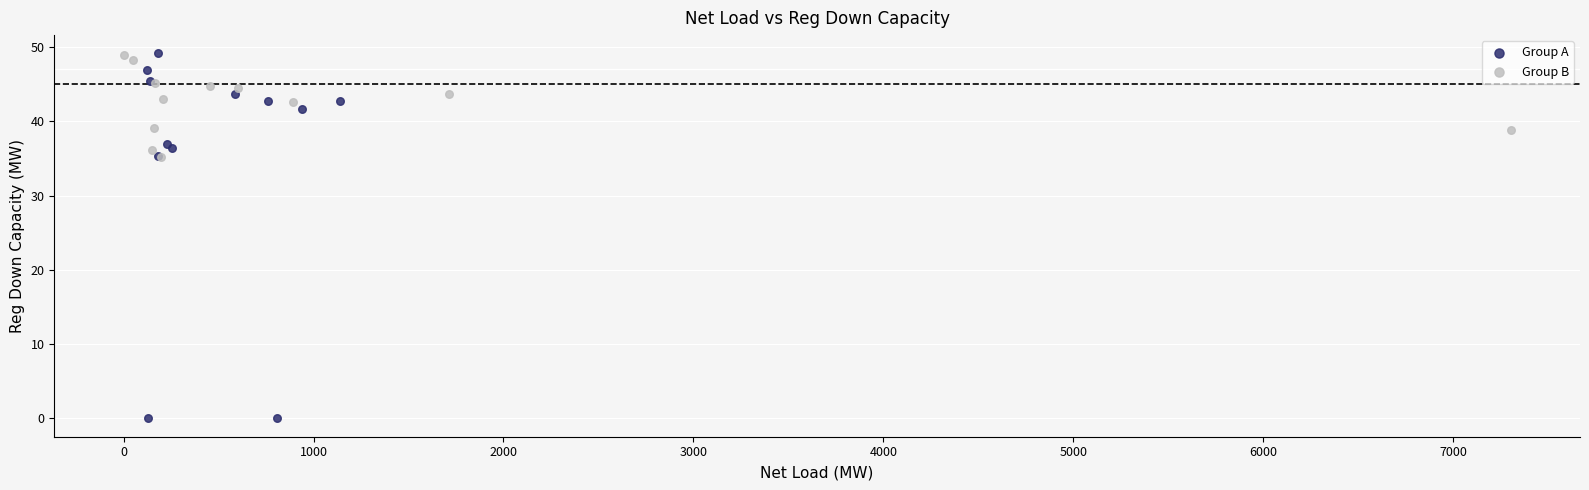

Which series contains the lowest Y value?

Group A